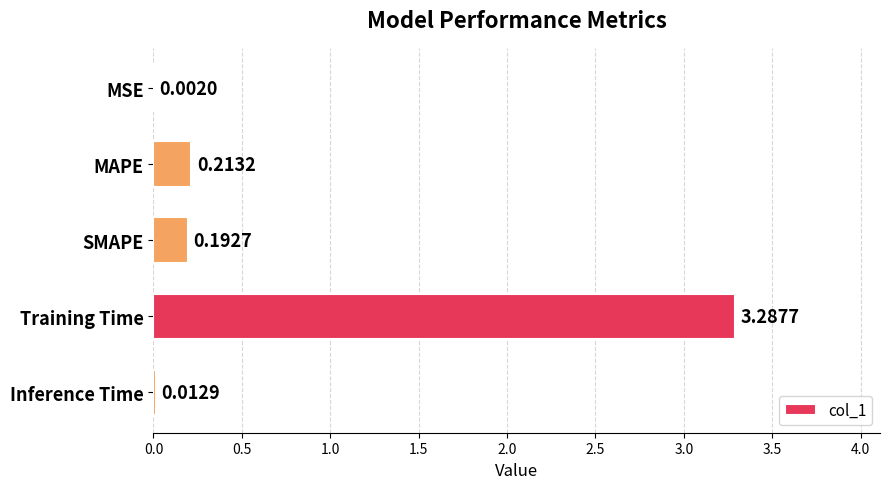

What is the sum of all values?

3.7